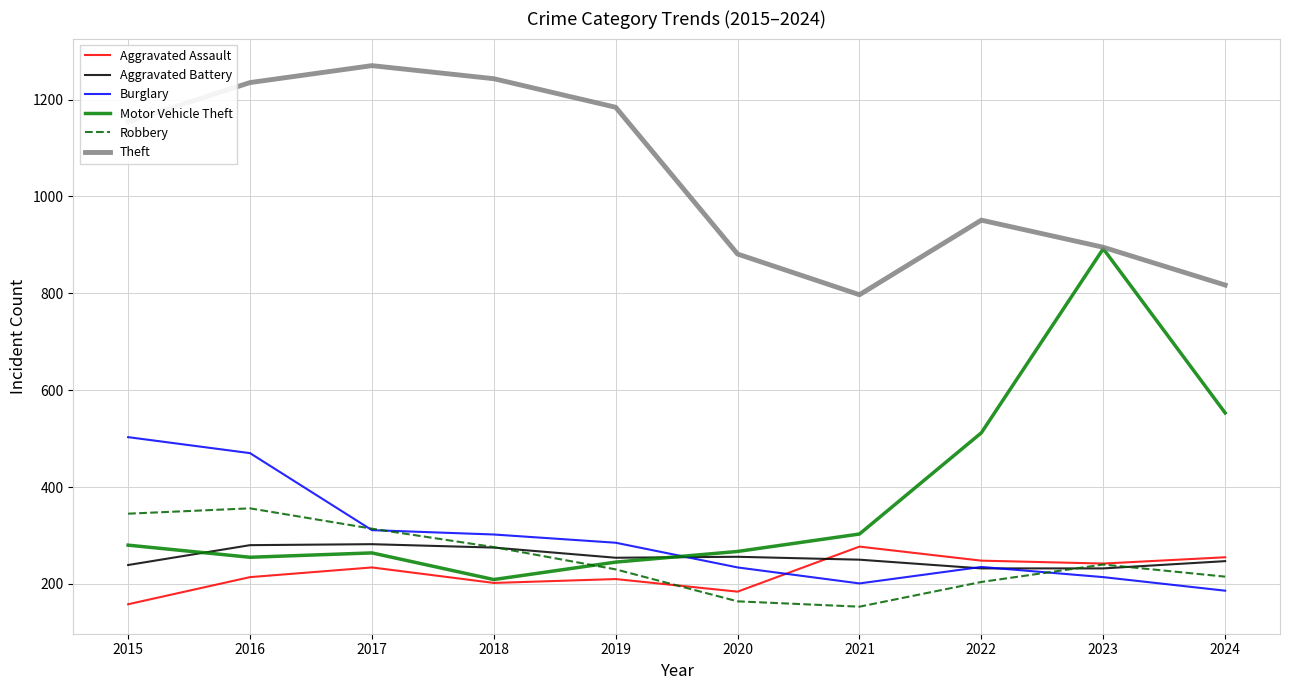

What are all the series names shown in the legend?

Aggravated Assault, Aggravated Battery, Burglary, Motor Vehicle Theft, Robbery, Theft